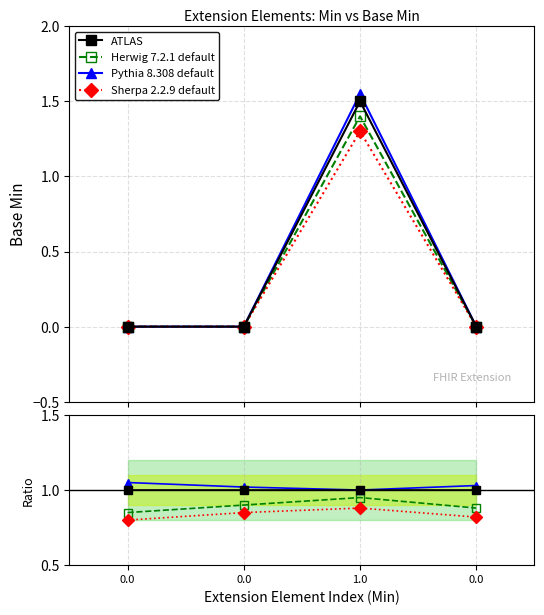

True or false: ATLAS and Herwig 7.2.1 default cross at least once.

False